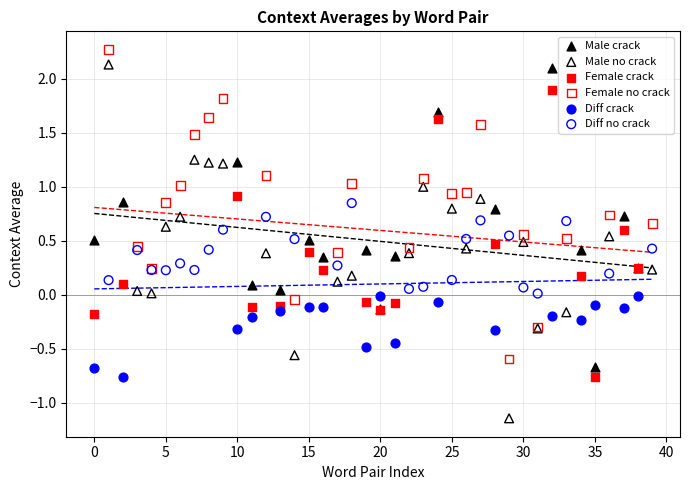

Which series contains the lowest Y value?

Male no crack